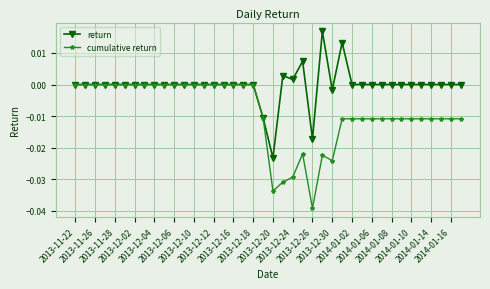

True or false: return has more than 0 interior local peaks.

True